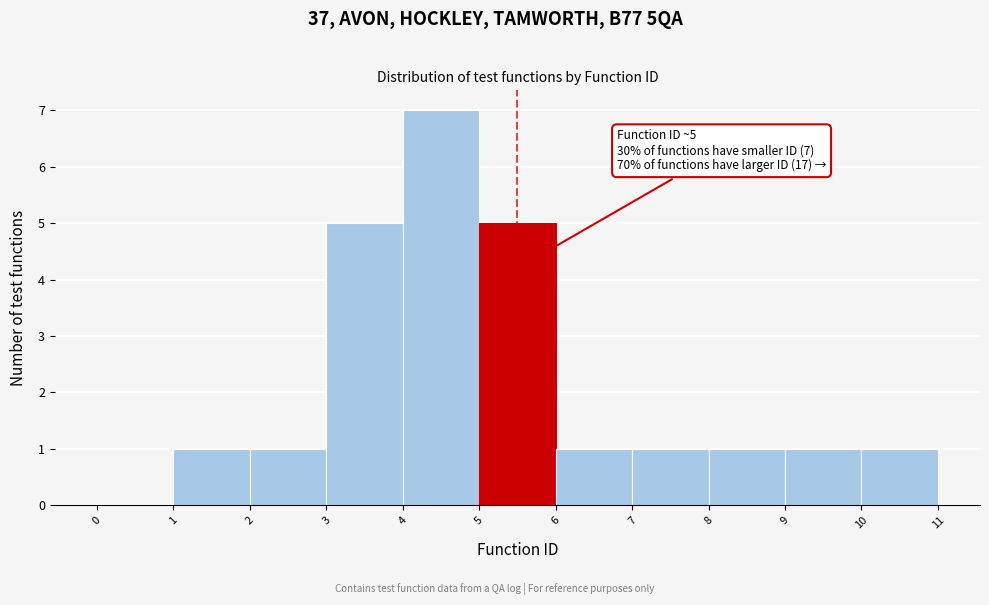

Which range on the x-axis has the tallest bar?

4 to 5